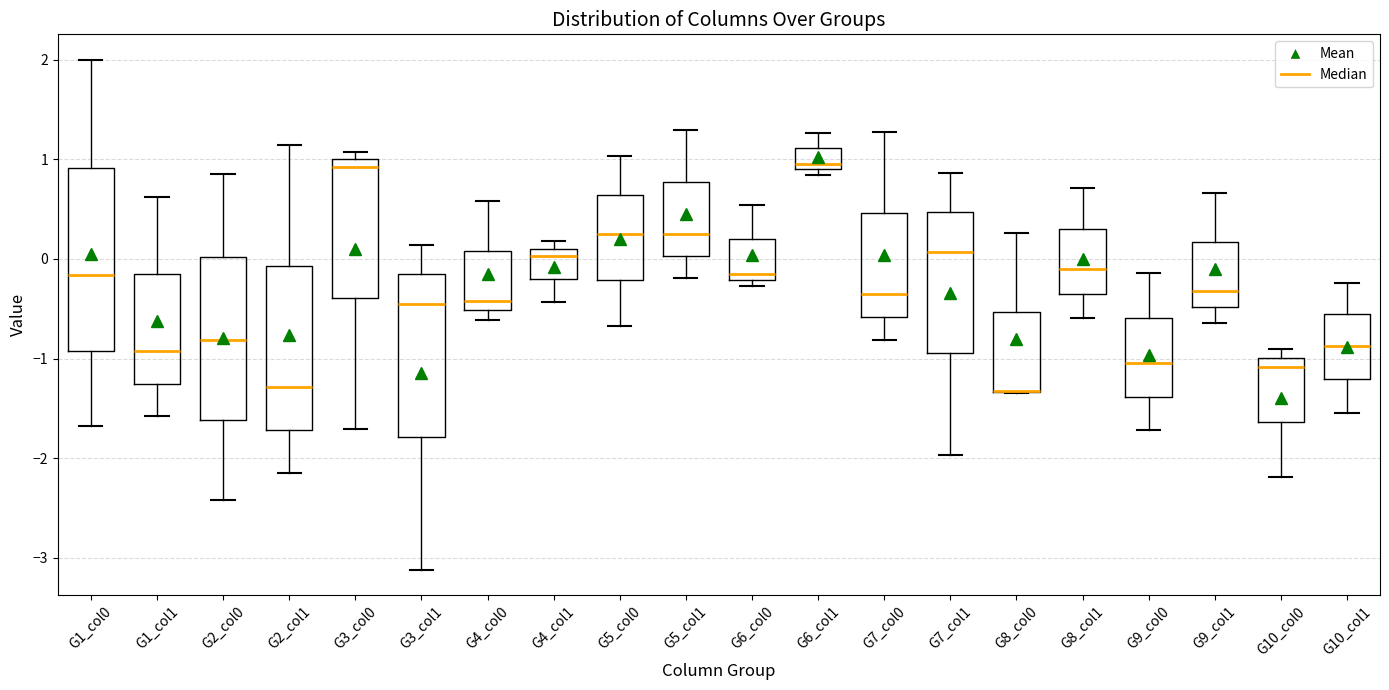

Where does the lower whisker of the box for G3_col0 end on the y-axis? The values are not printed on the chart, so give them approximately, as read against the axis.

-1.7